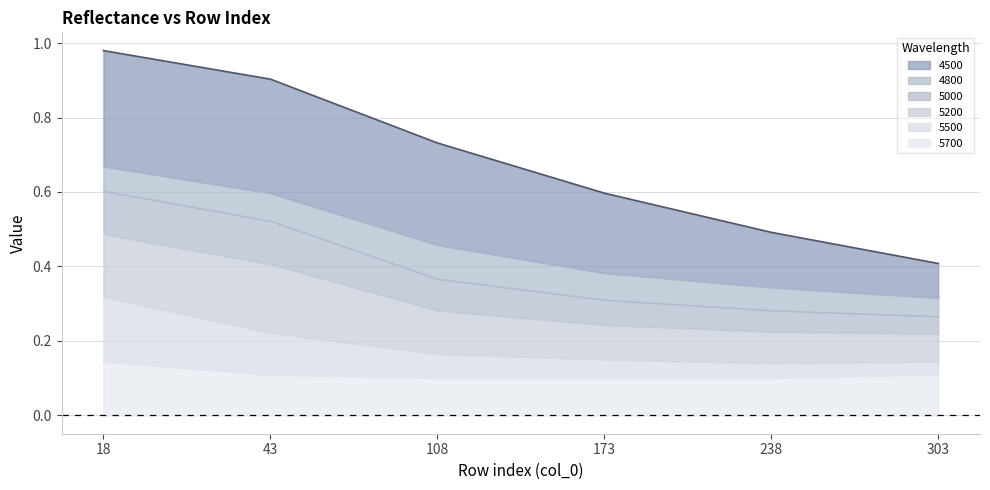

True or false: 4500 and 5000 cross at least once.

False